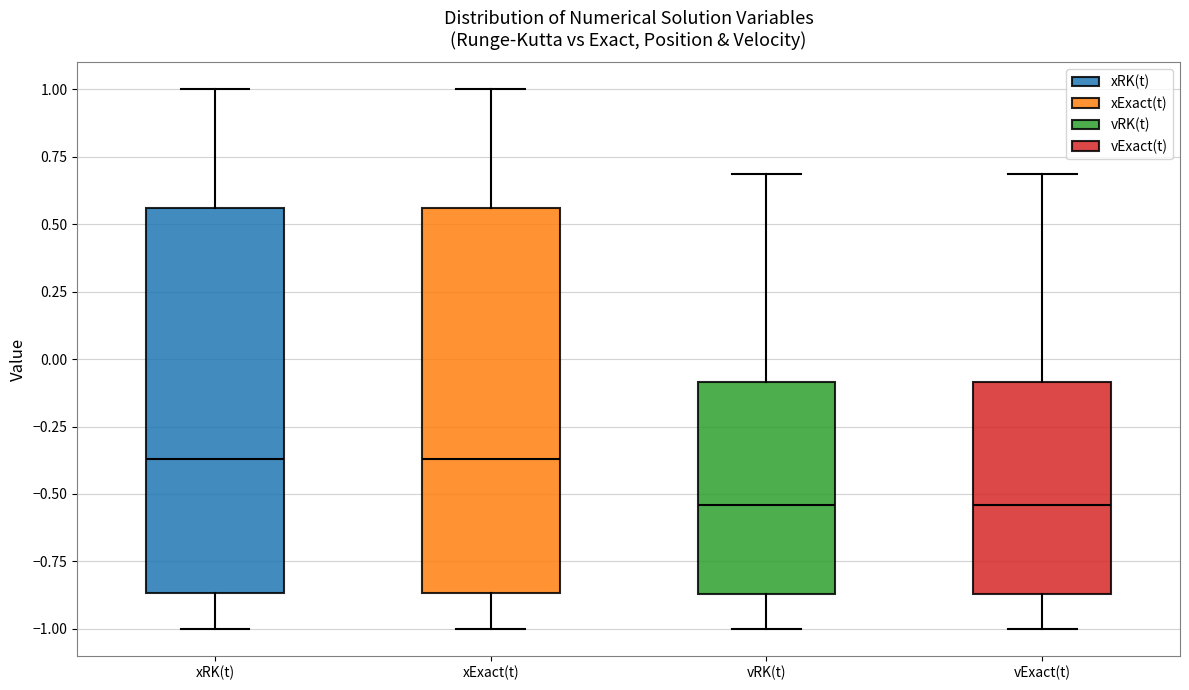

Reading left to right, read every box against the y-axis: the position of its median line, the range the box covers, and the ends of its whiskers. The values are not printed on the chart, so give them approximately, as read against the axis.

xRK(t): median -0.35, box -0.85 to 0.55, whiskers -1.00 to 1.00
xExact(t): median -0.35, box -0.85 to 0.55, whiskers -1.00 to 1.00
vRK(t): median -0.55, box -0.85 to -0.10, whiskers -1.00 to 0.70
vExact(t): median -0.55, box -0.85 to -0.10, whiskers -1.00 to 0.70